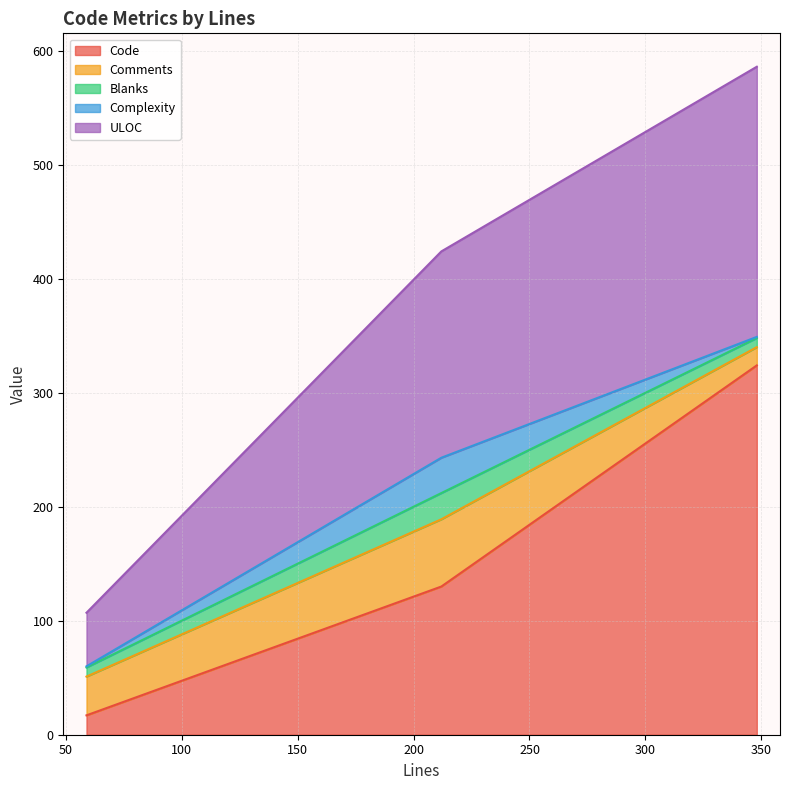

What is the difference between the maximum and minimum values in the ULOC series?

190